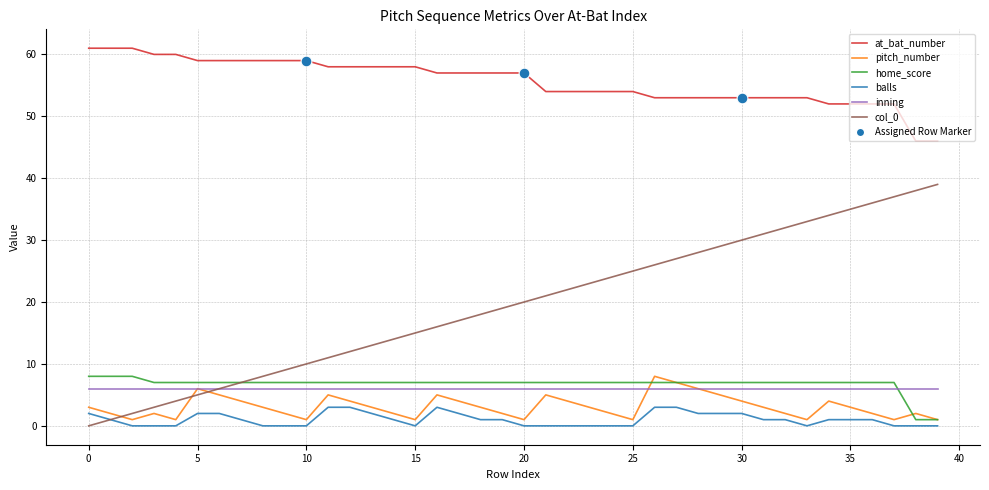

Which series has the largest range (max minus min)?

col_0